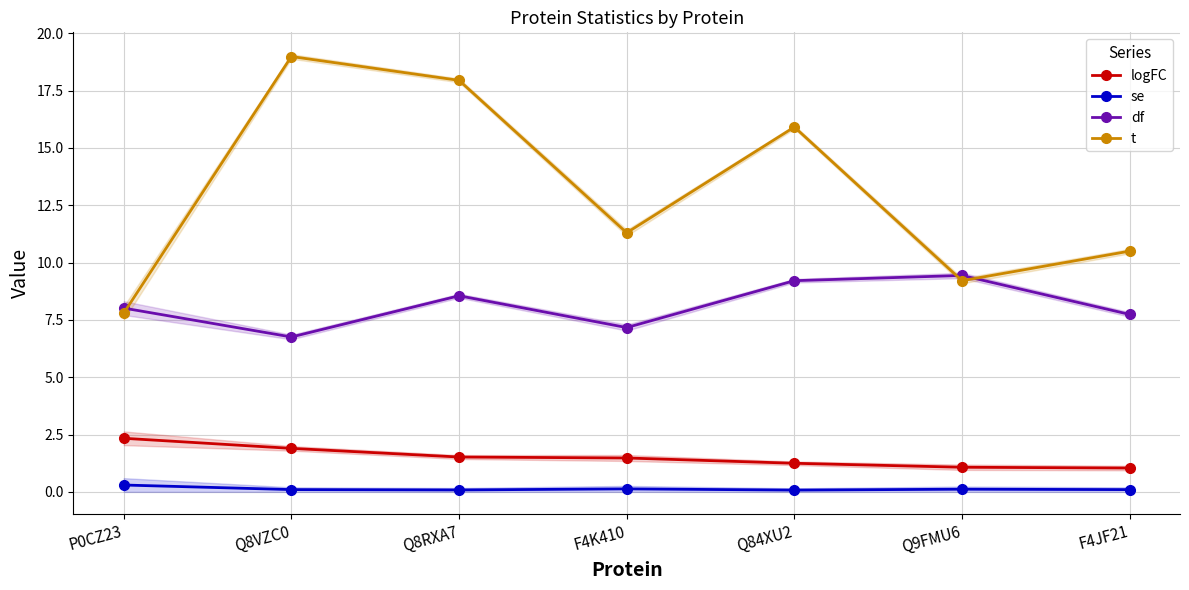

Does the chart display data point markers on the line(s)?

Yes